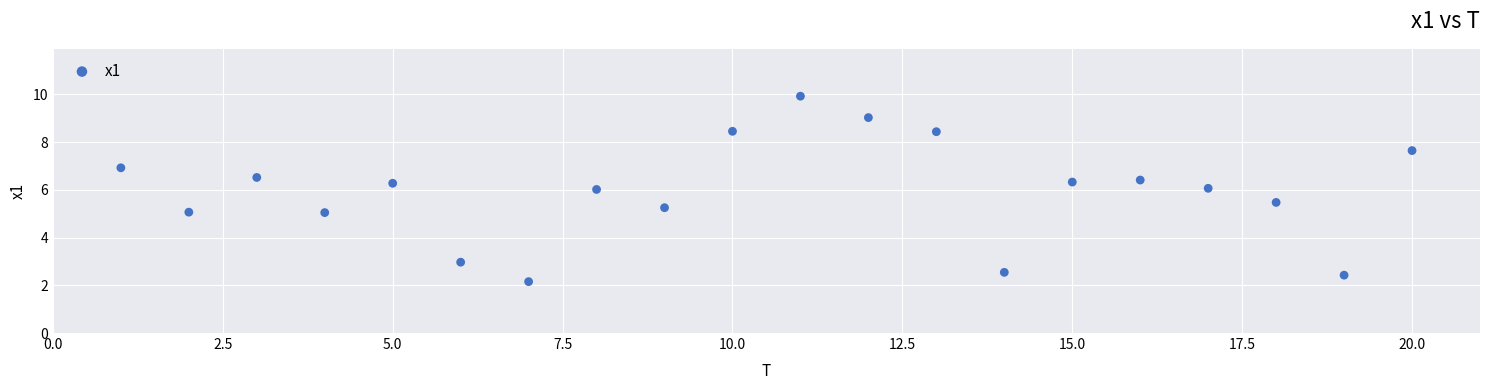

What is the range of X values (max minus min)?

19.0